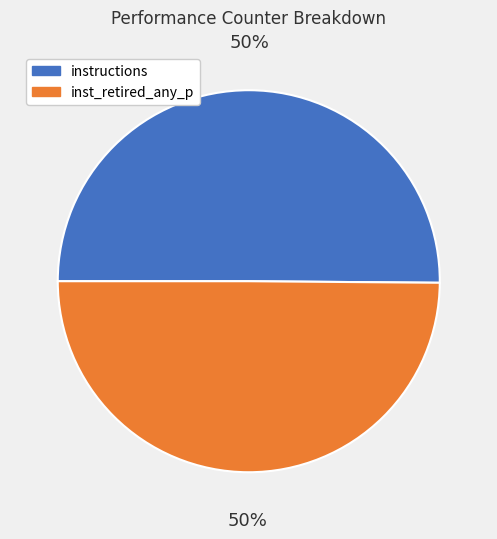

To the nearest percent, what is the average slice percentage?

50%